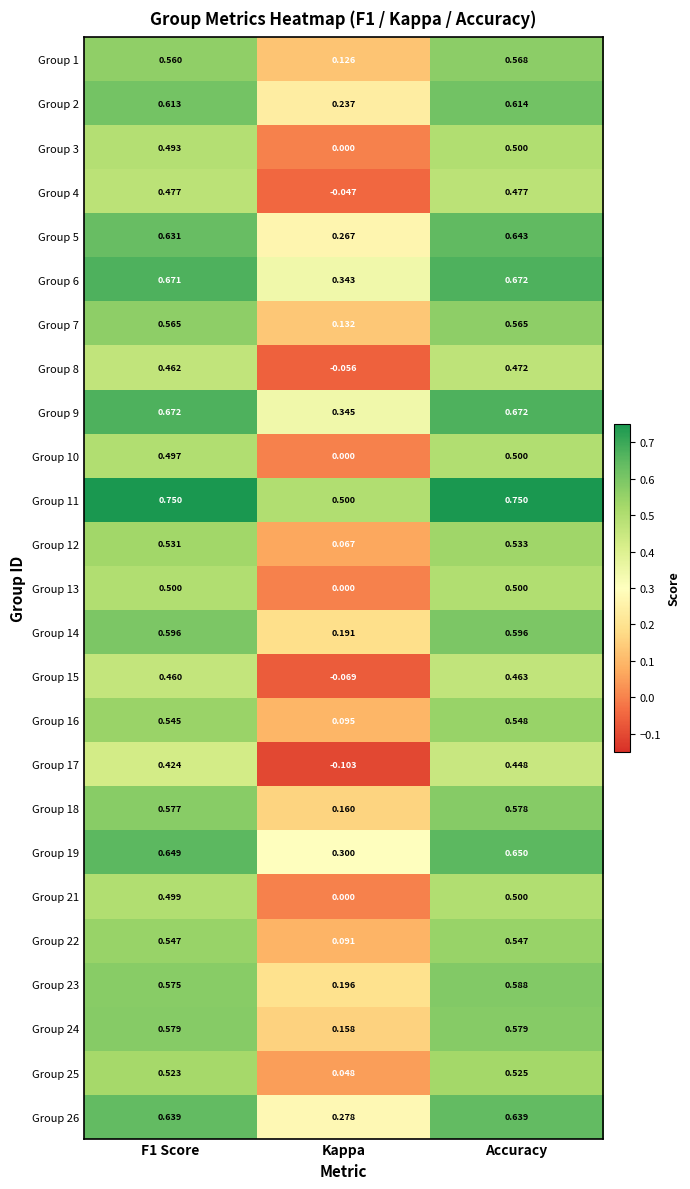

Where is Group 10 nearest to the value 0?

Kappa